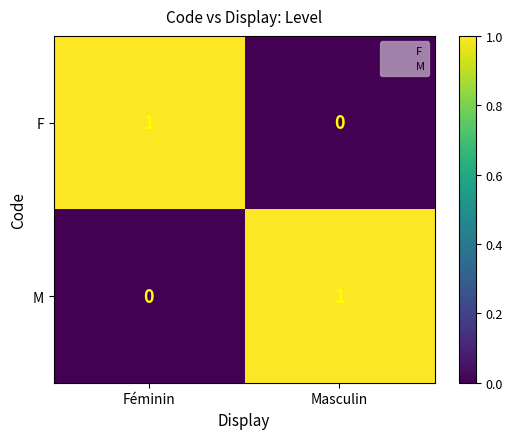

Reading left to right, list all the values displayed in this chart.

F: Féminin=1	Masculin=0
M: Féminin=0	Masculin=1